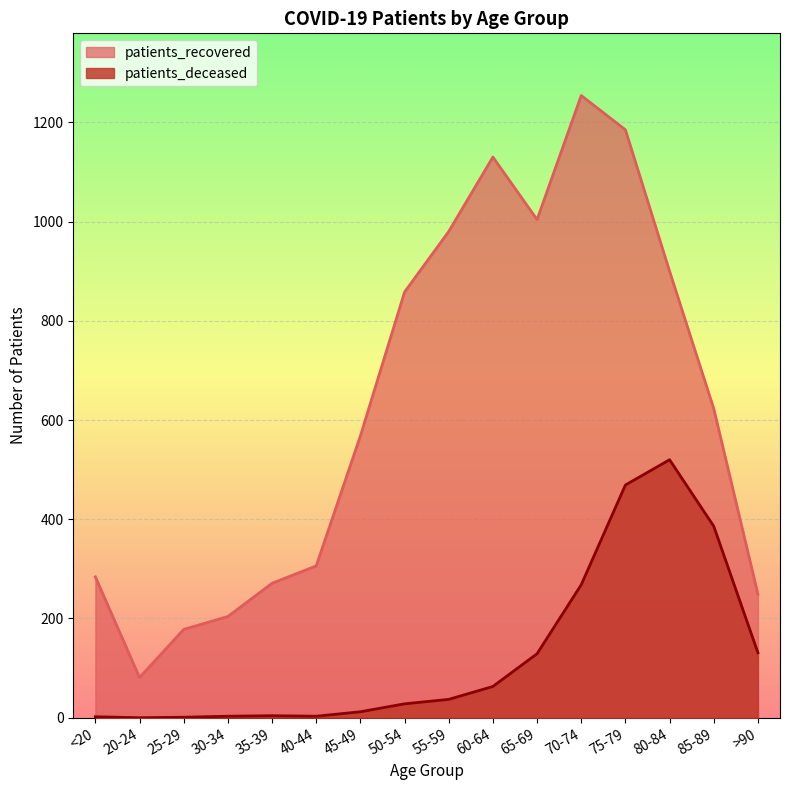

True or false: patients_deceased has a value of 268 at 70-74.

True